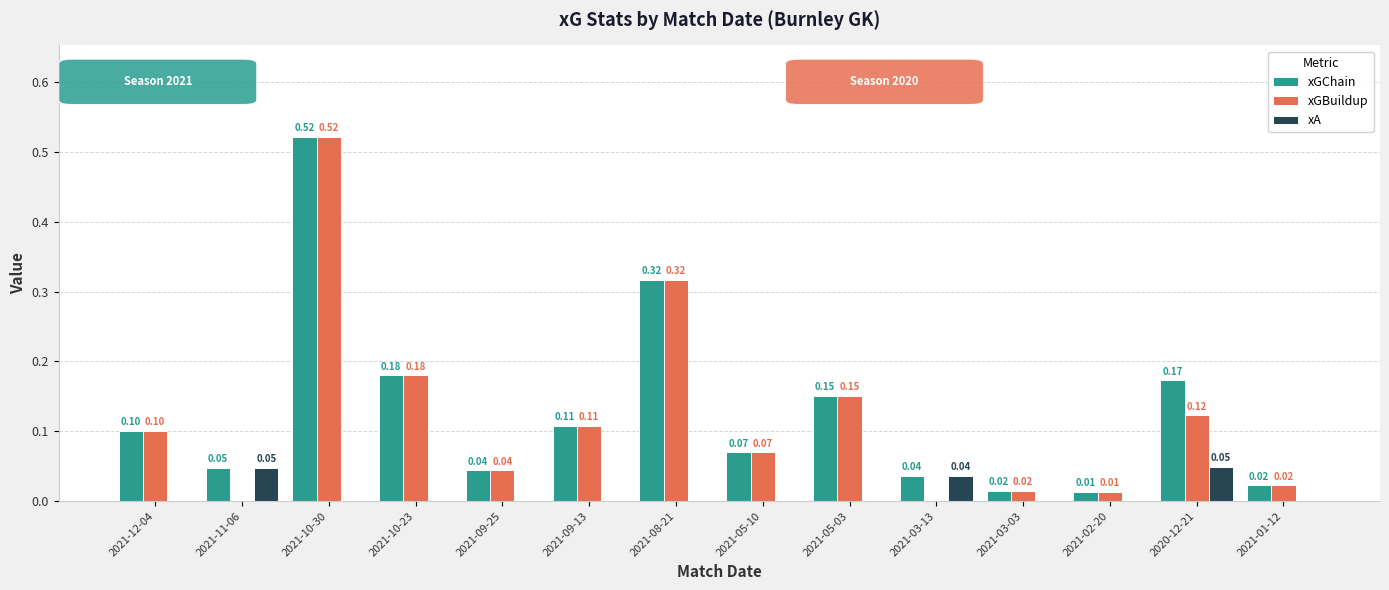

Which series has the largest total across all categories?

xGChain